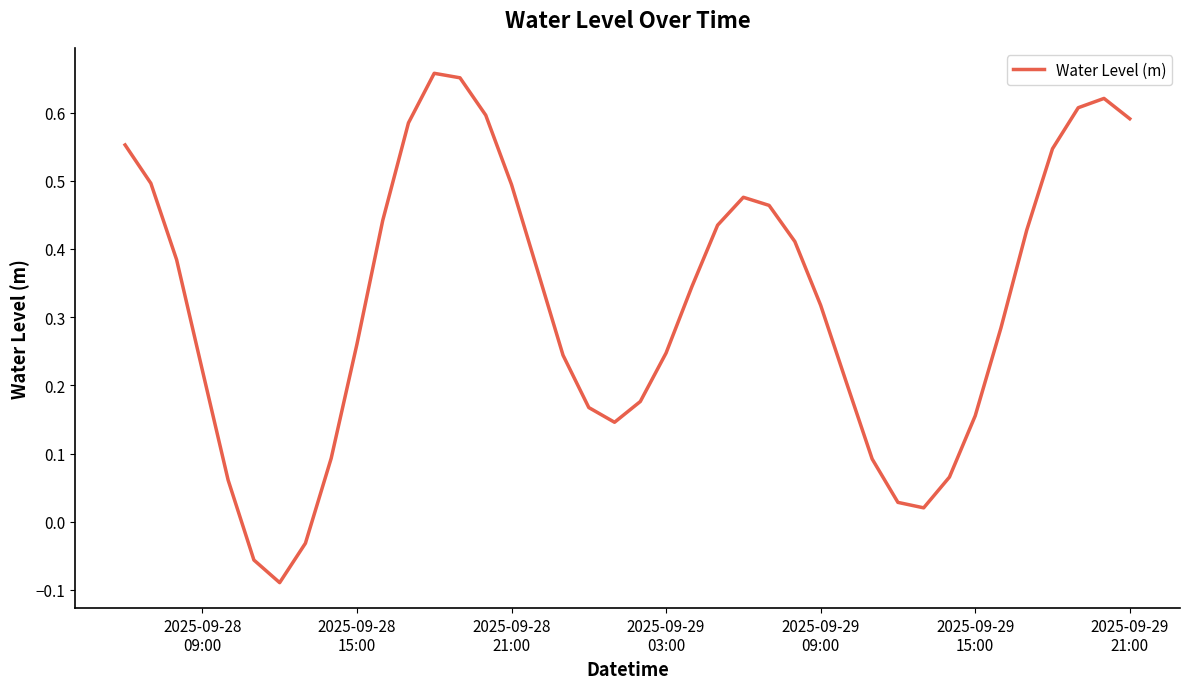

How many lines are shown in the chart?

1